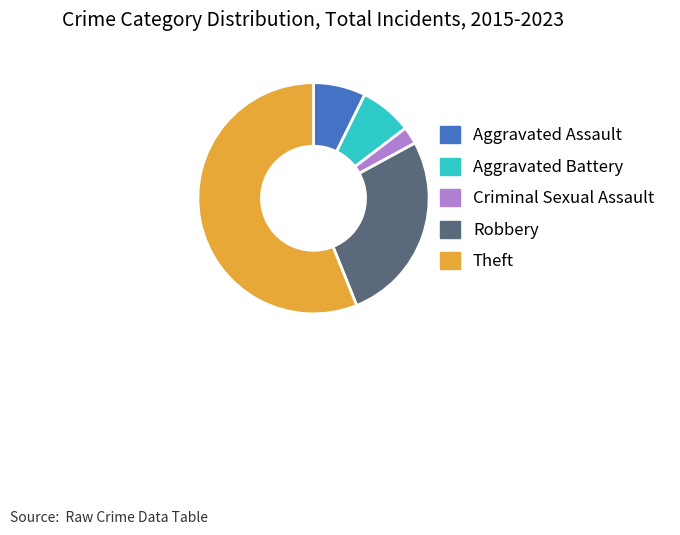

Is the sum of Aggravated Battery and Criminal Sexual Assault greater than half?

No